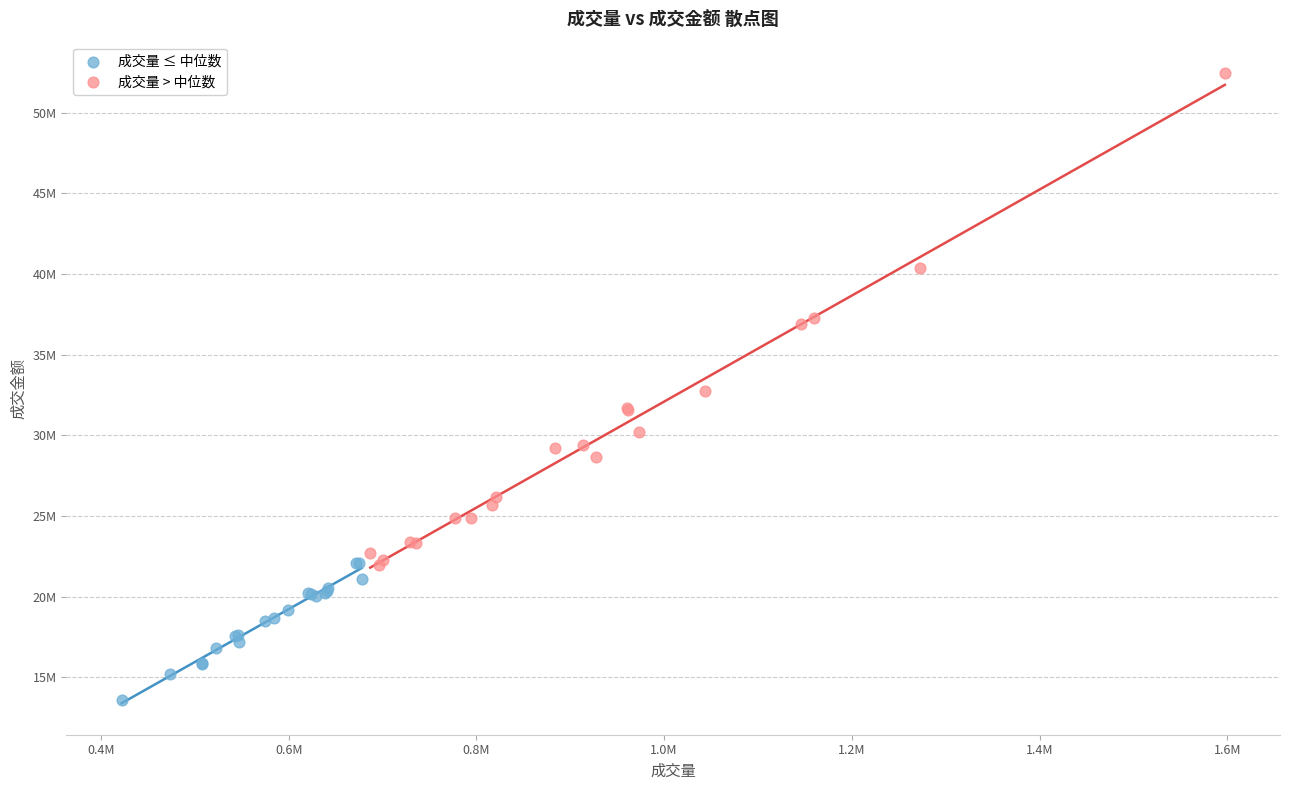

Which series contains the lowest Y value?

成交量 ≤ 中位数